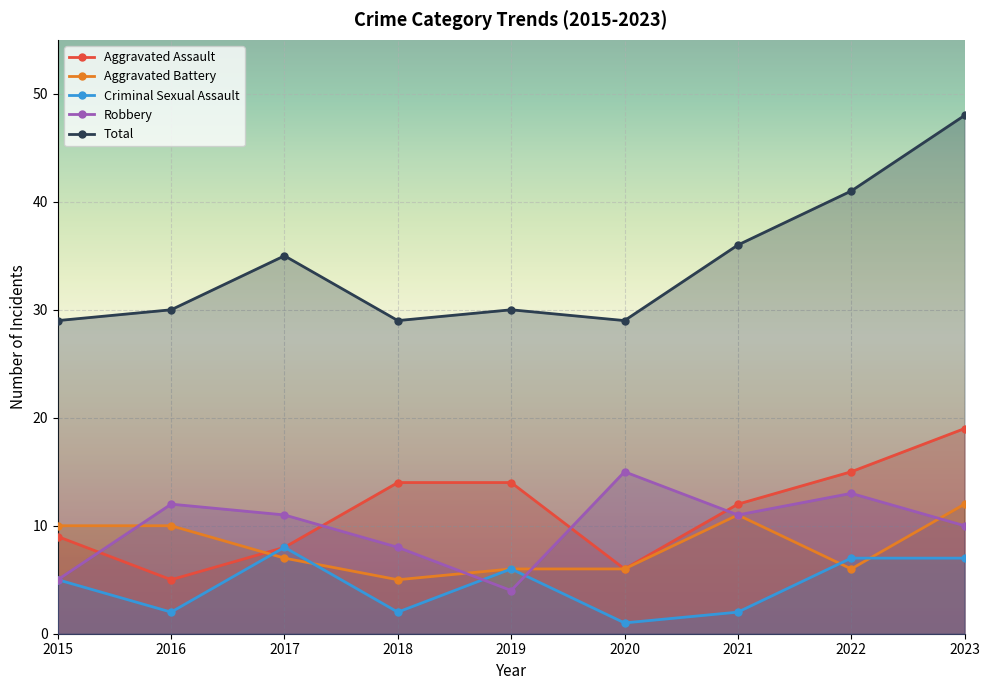

Which series has the largest range (max minus min)?

Total